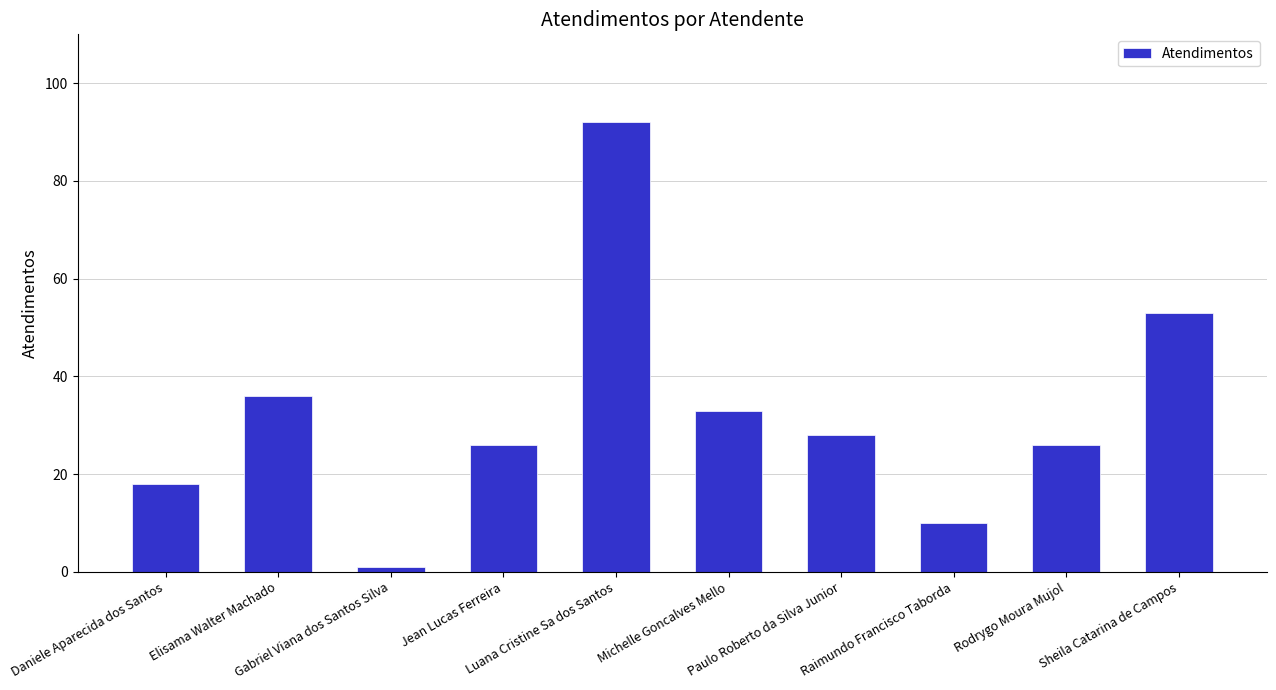

Are the bars grouped side by side (vs. stacked)?

No